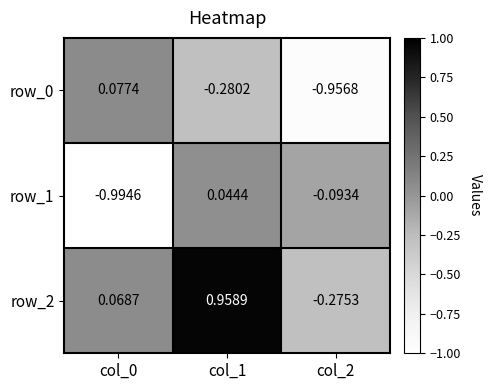

What is the difference between the highest and lowest values at col_1?

1.2